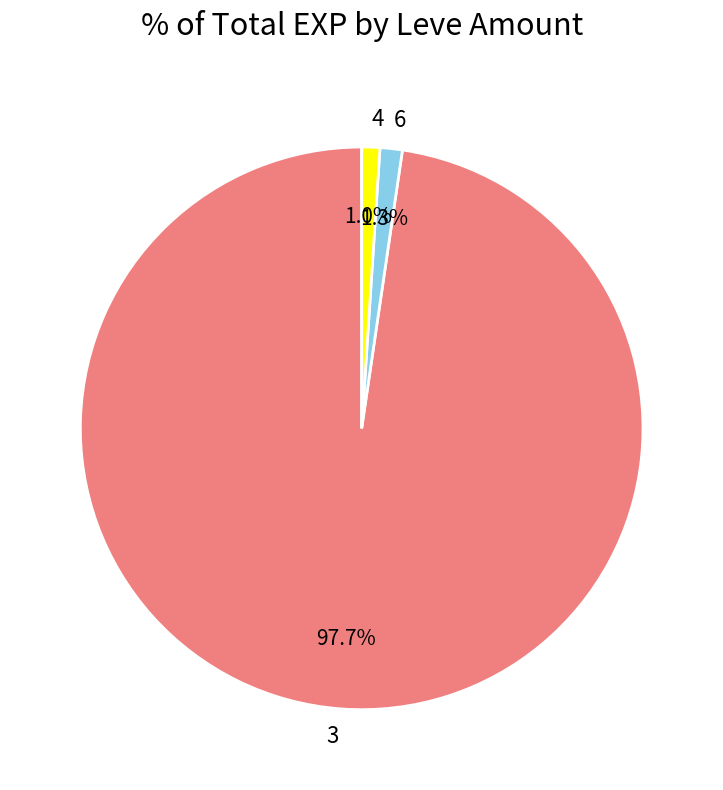

How many segments does this pie chart have?

3